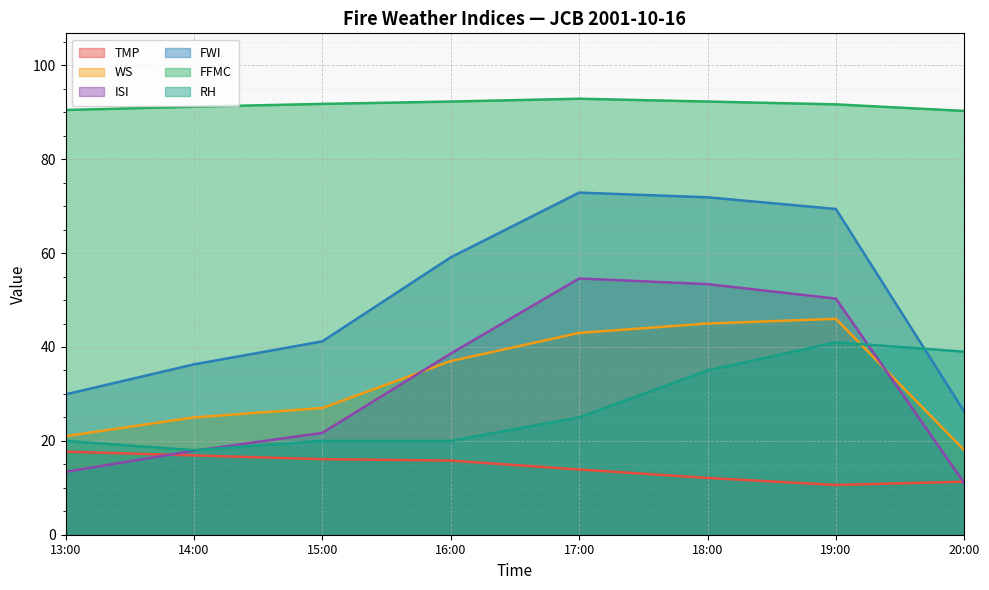

What is the label of the 2nd point from the right?

19:00